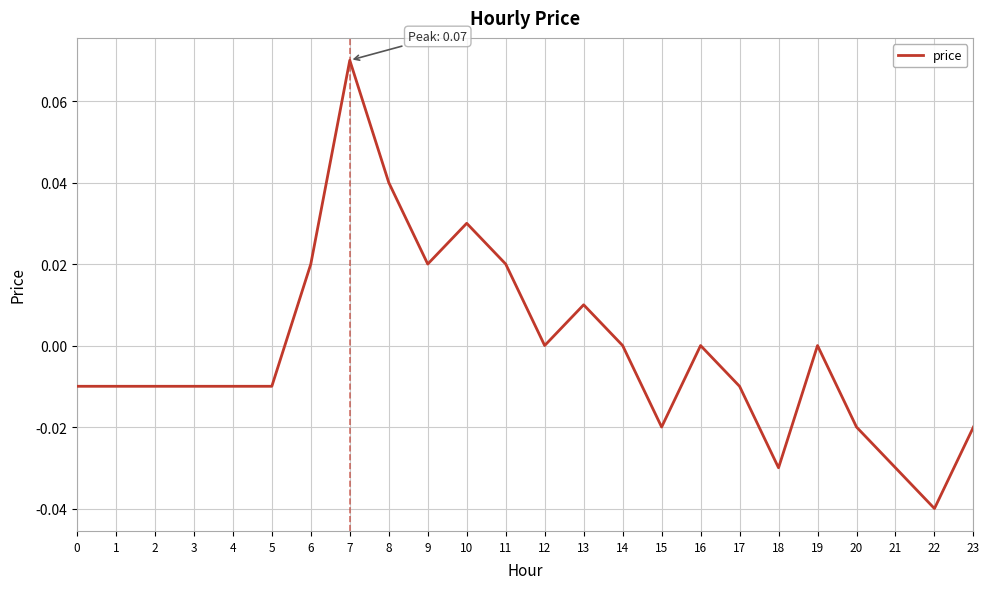

At which label does the data first exceed 0?

6